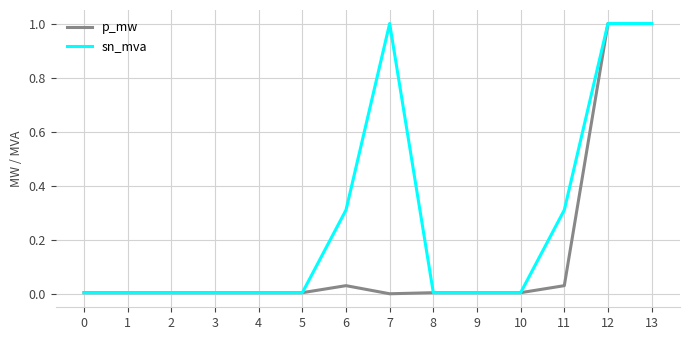

Is the value of sn_mva at 1 greater than the value of p_mw at 12?

No